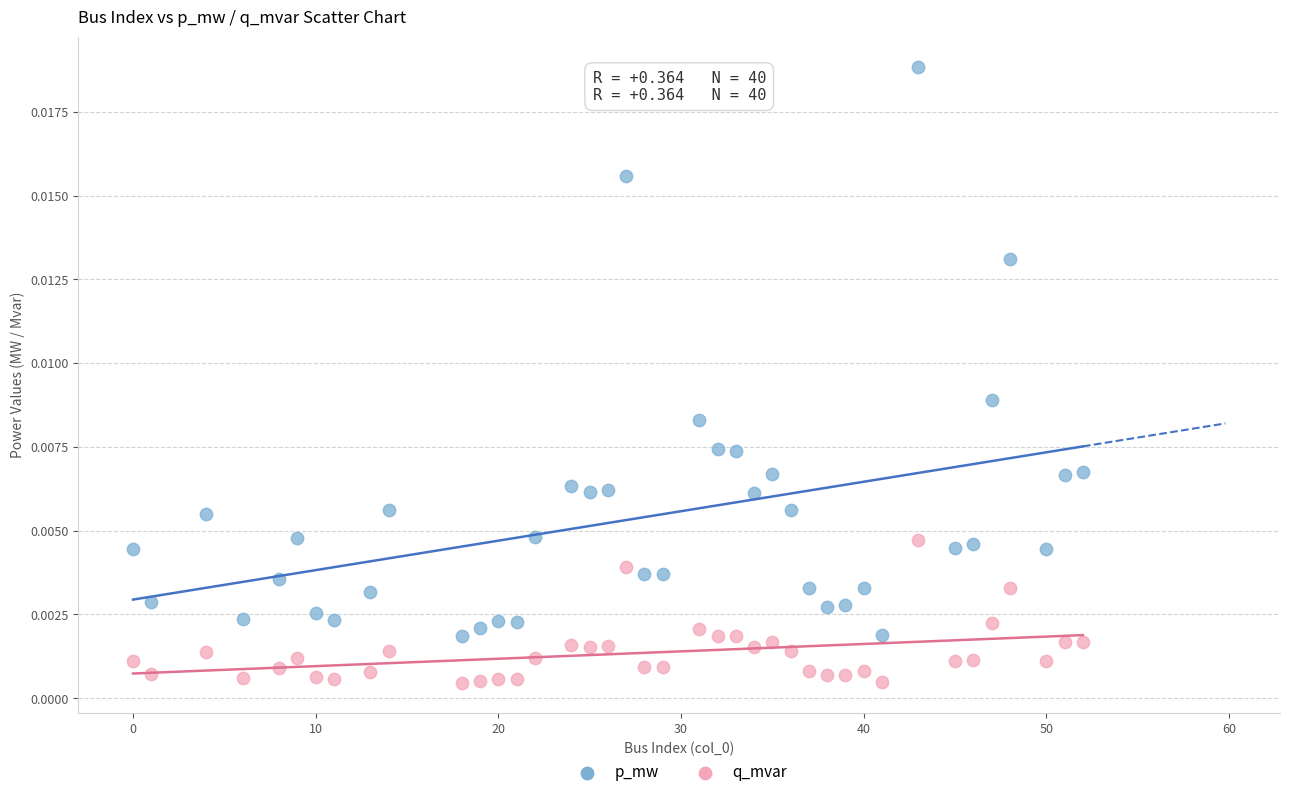

What are all the series names shown in the legend?

p_mw, q_mvar